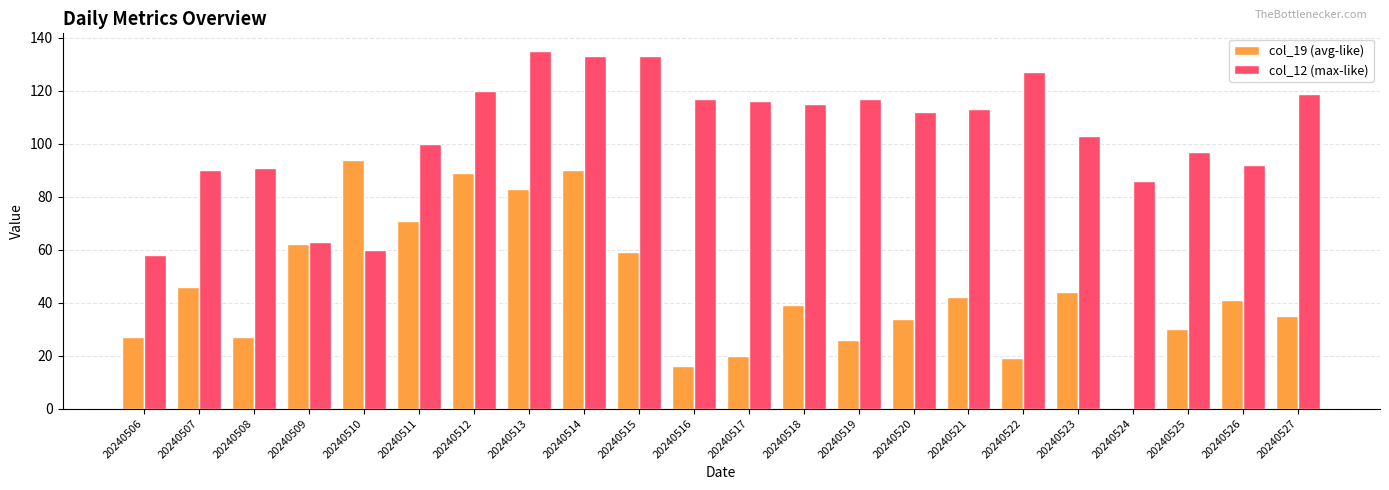

What is the maximum value for col_12 (max-like)?

135